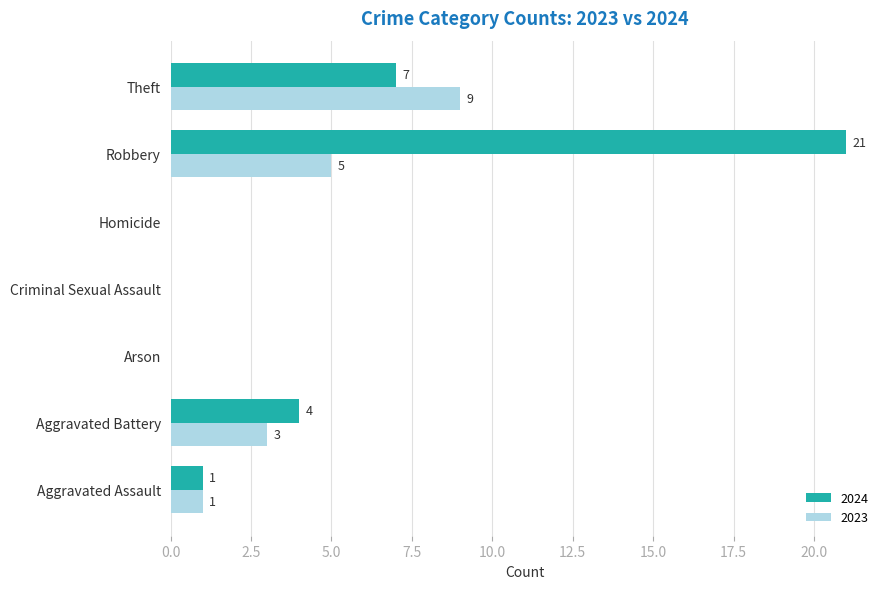

Is it true that 2023 equals 9 at Theft?

True